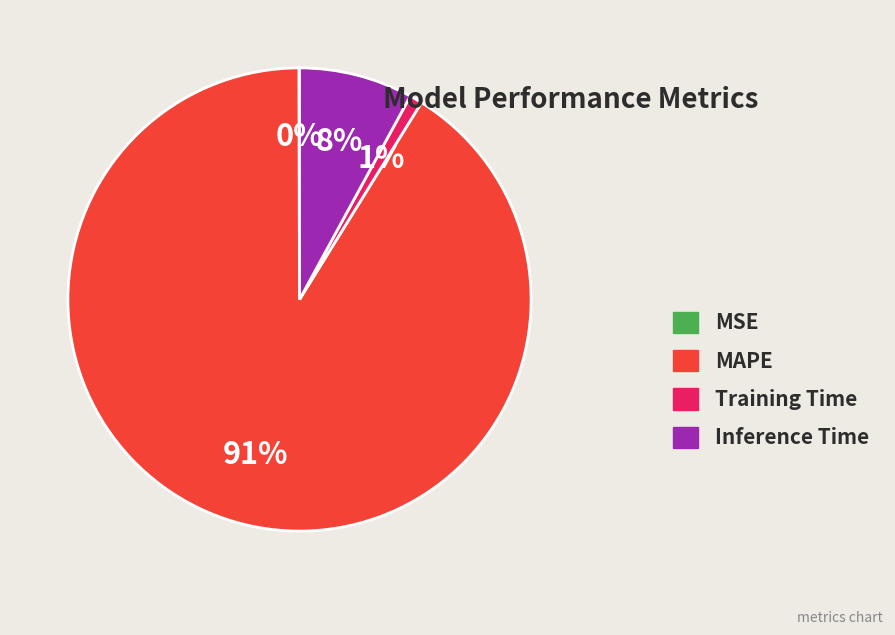

To the nearest percent, what portion does Inference Time represent?

8%